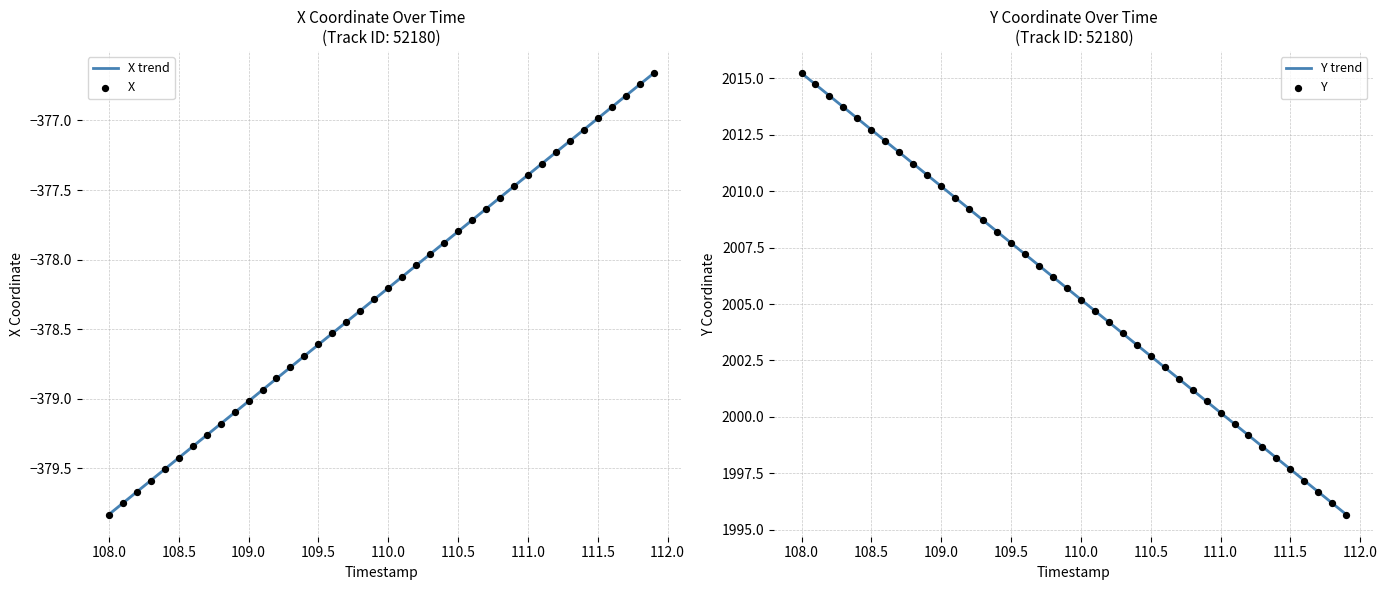

Which series has the largest Y range (max minus min)?

Y